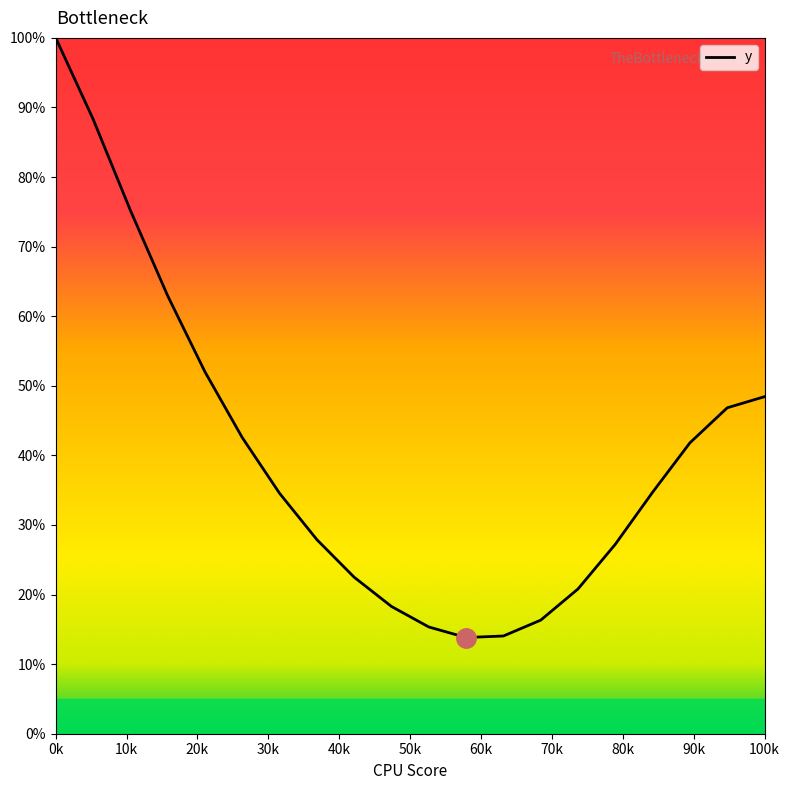

Does the chart display data point markers on the line(s)?

No